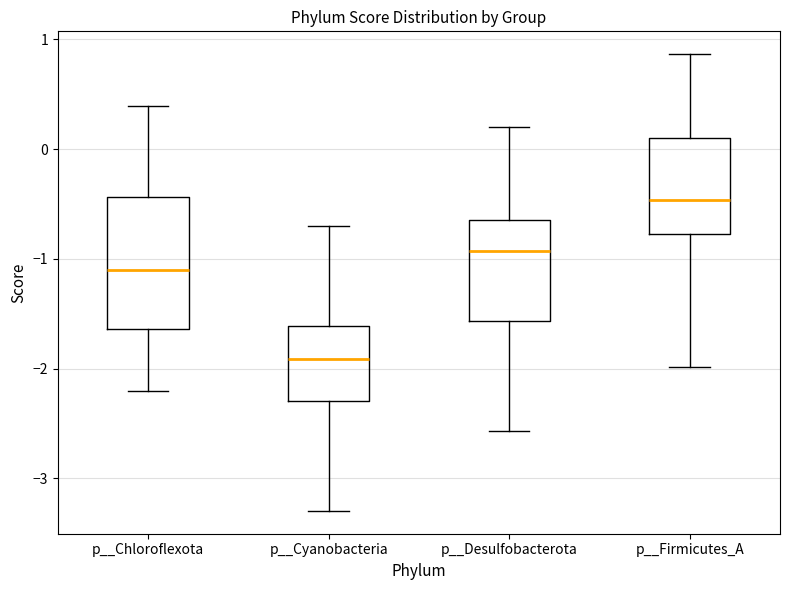

Reading left to right, read every box against the y-axis: the position of its median line, the range the box covers, and the ends of its whiskers. The values are not printed on the chart, so give them approximately, as read against the axis.

p__Chloroflexota: median -1.1, box -1.6 to -0.4, whiskers -2.2 to 0.4
p__Cyanobacteria: median -1.9, box -2.3 to -1.6, whiskers -3.3 to -0.7
p__Desulfobacterota: median -0.9, box -1.6 to -0.6, whiskers -2.6 to 0.2
p__Firmicutes_A: median -0.5, box -0.8 to 0.1, whiskers -2.0 to 0.9